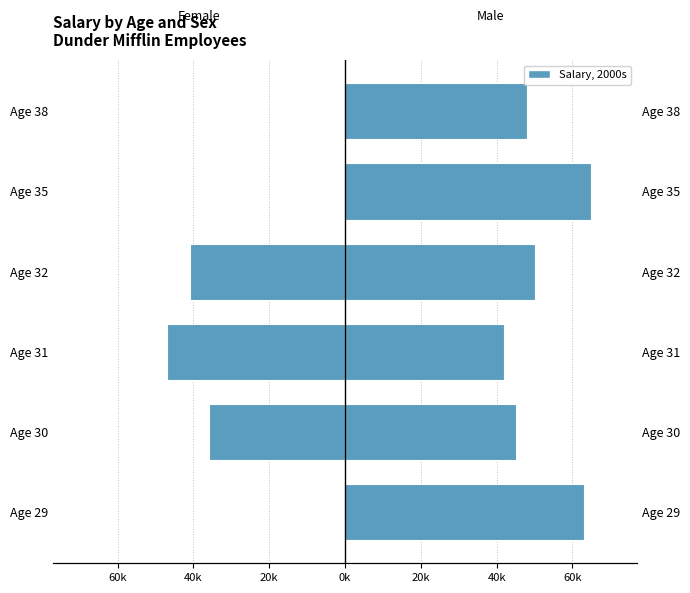

How many bars are there in each group?

2